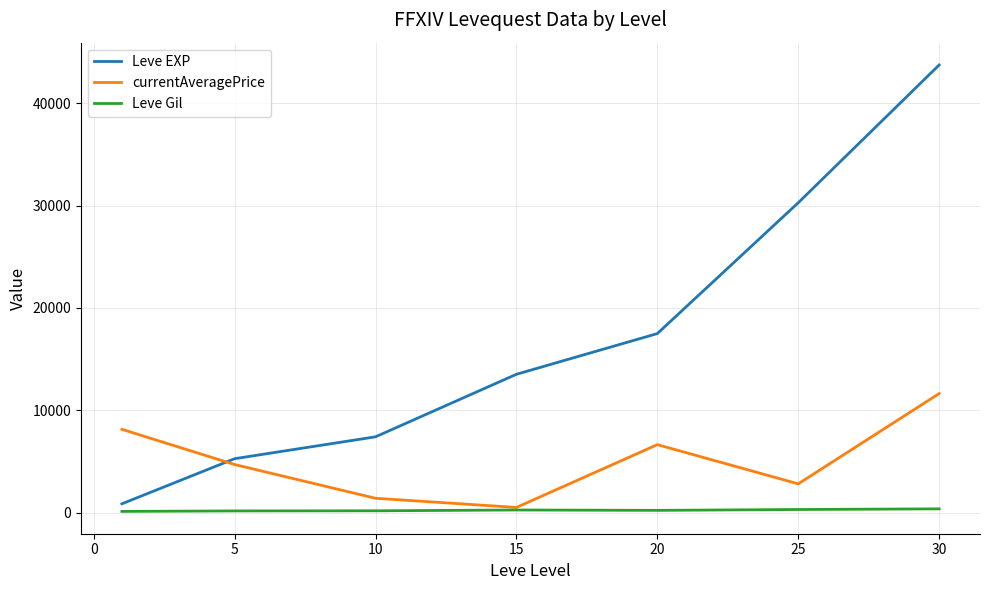

List the series in order of their peak value, lowest first.

Leve Gil, currentAveragePrice, Leve EXP